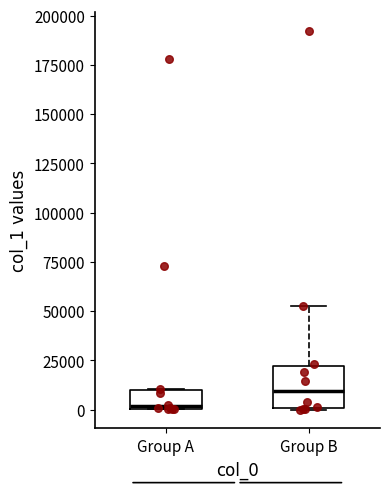

Which box has the highest median line?

Group B